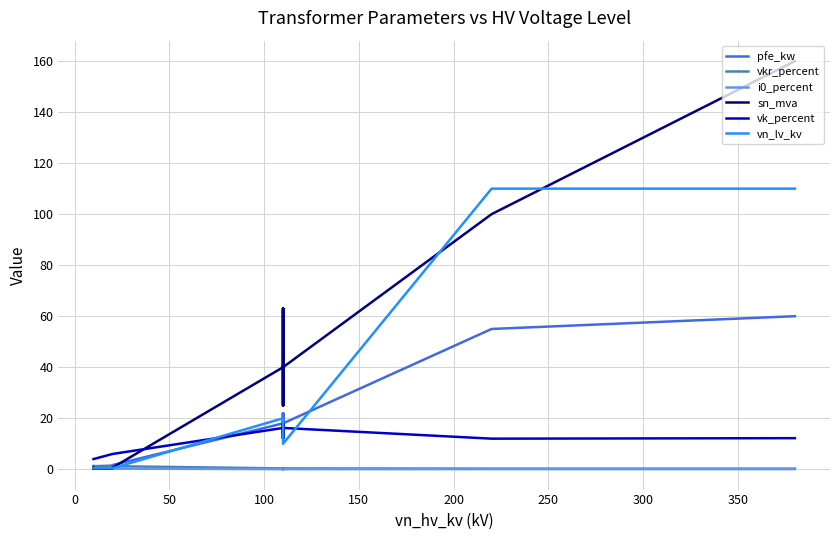

Which series changed the most between 200 and 350?

sn_mva